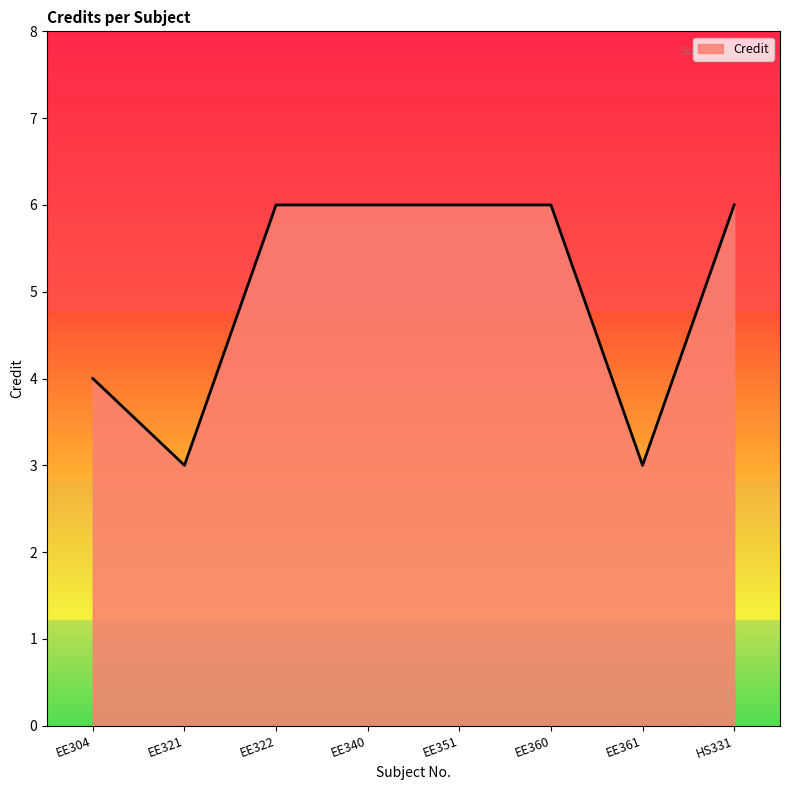

What is the sum of all values?

40